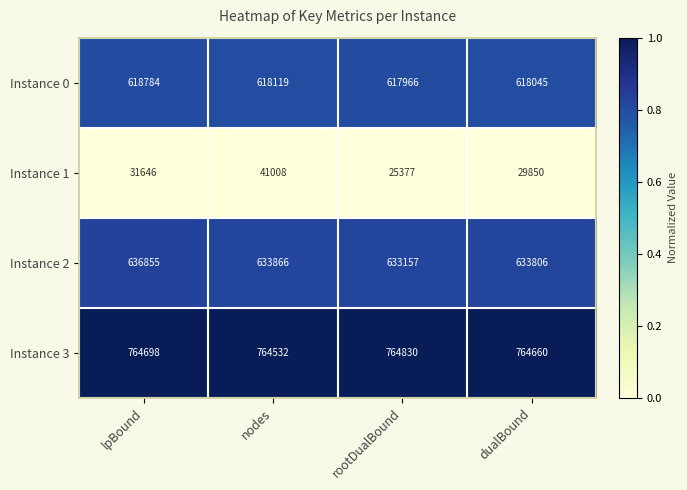

Rank the series by their maximum value, from lowest to highest.

Instance 1, Instance 0, Instance 2, Instance 3